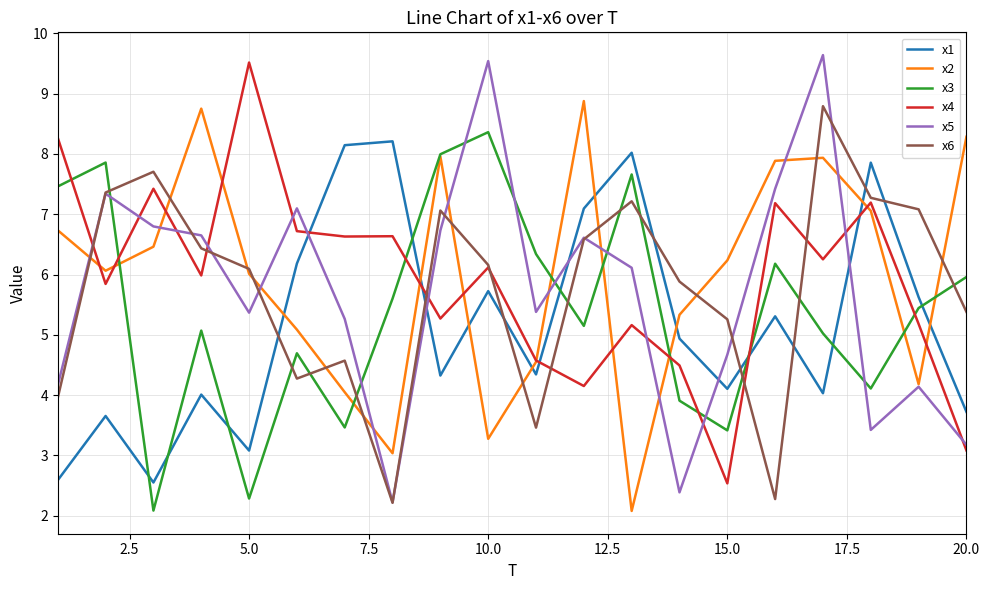

How many interior local valleys does the x2 series have?

5